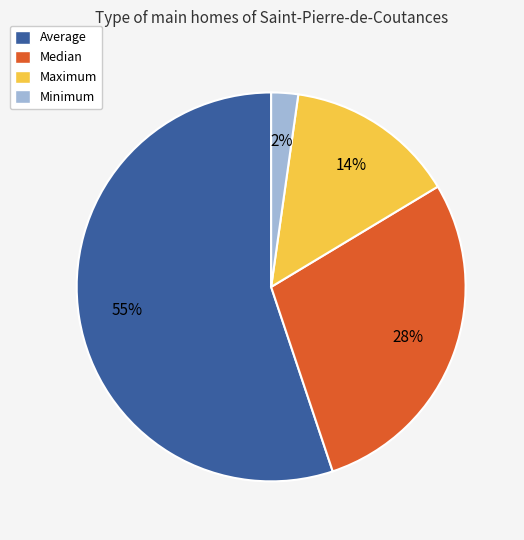

True or false: Average accounts for 47% of the total.

False